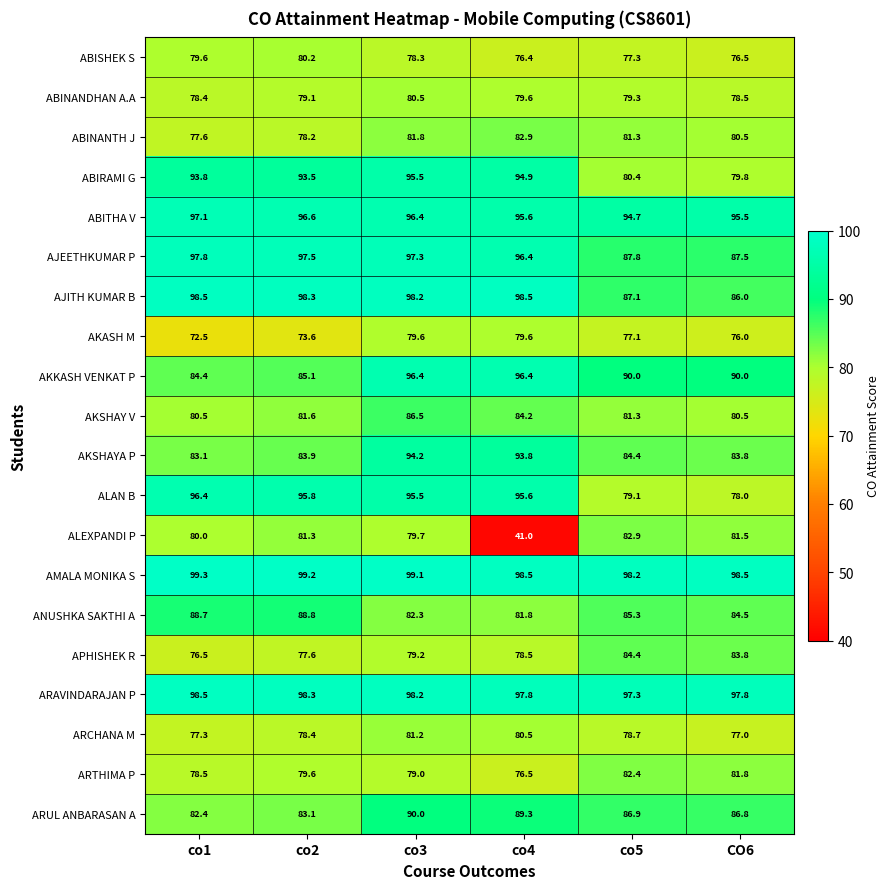

At which label does AKASH M first exceed 77?

co3